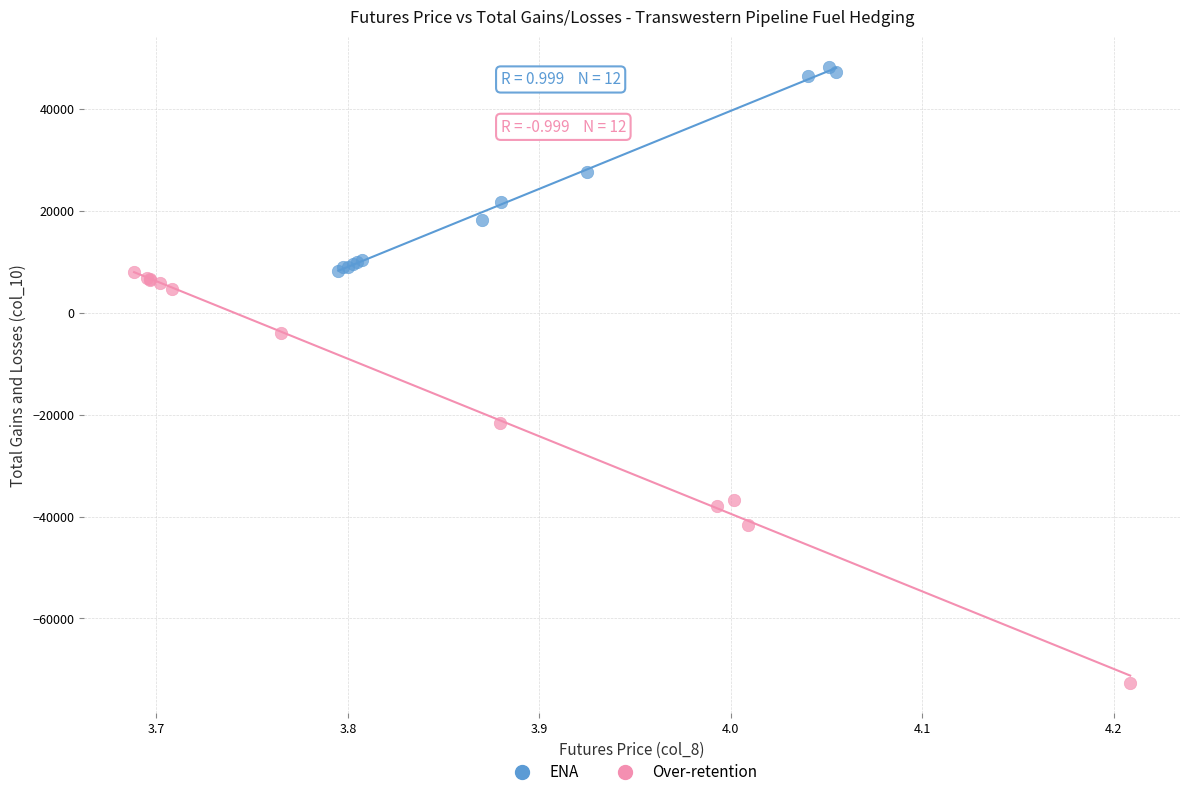

Which series reaches the minimum Y coordinate?

Over-retention